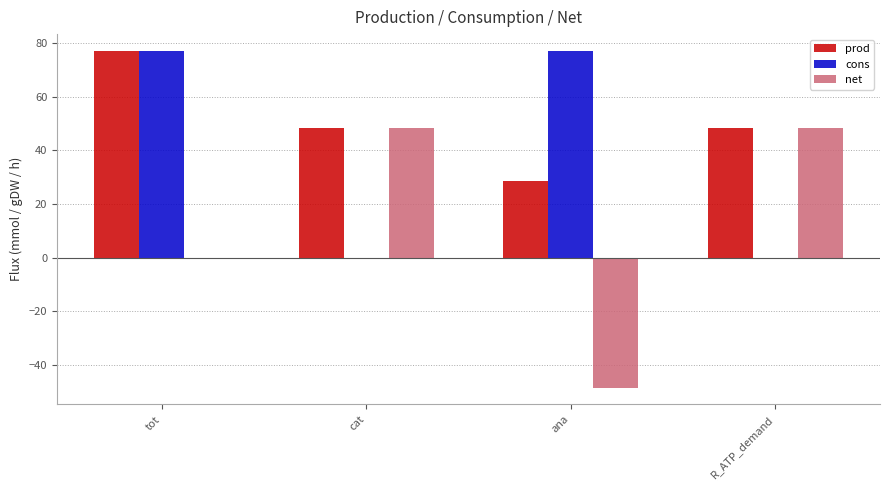

What is the sum of all prod values?

202.6